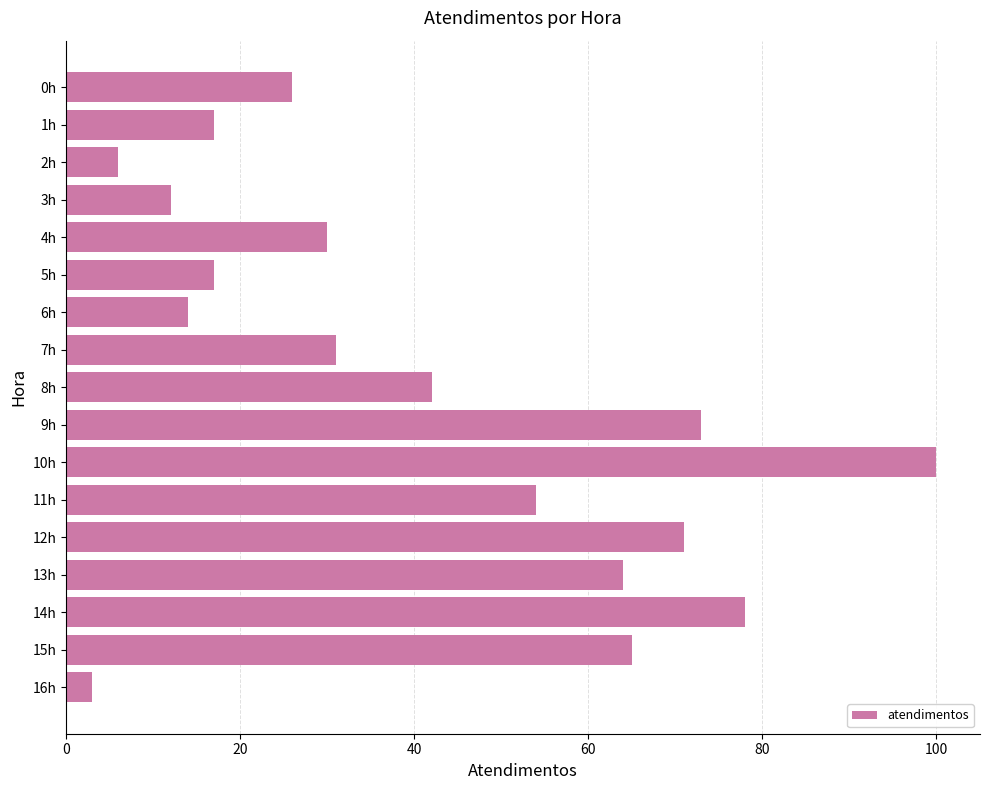

What is the label of the 11th bar from the top?

10h